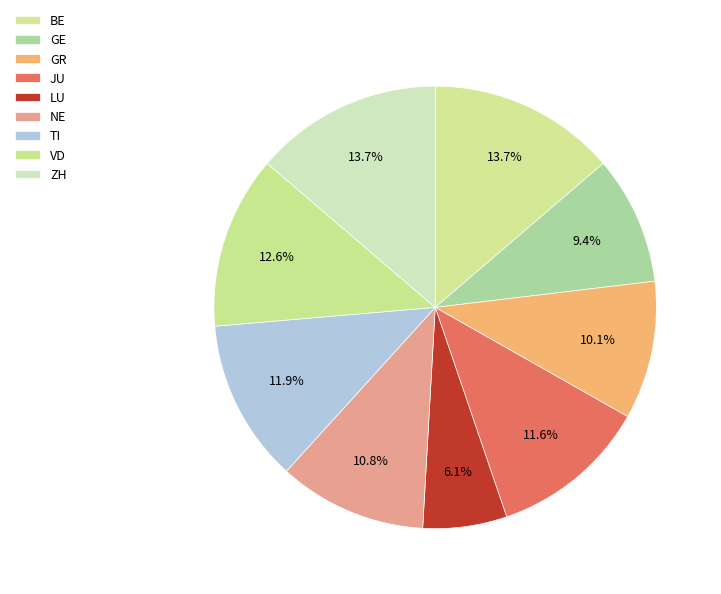

The LU slice represents 4% of the pie. True or false?

False